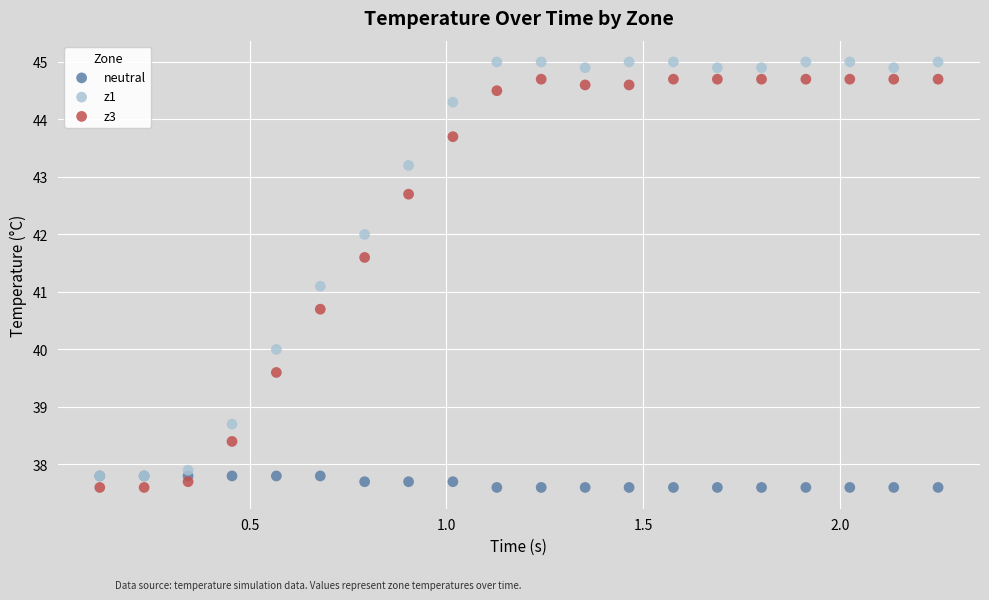

Across all series, what Y value is closest to 41?

41.1